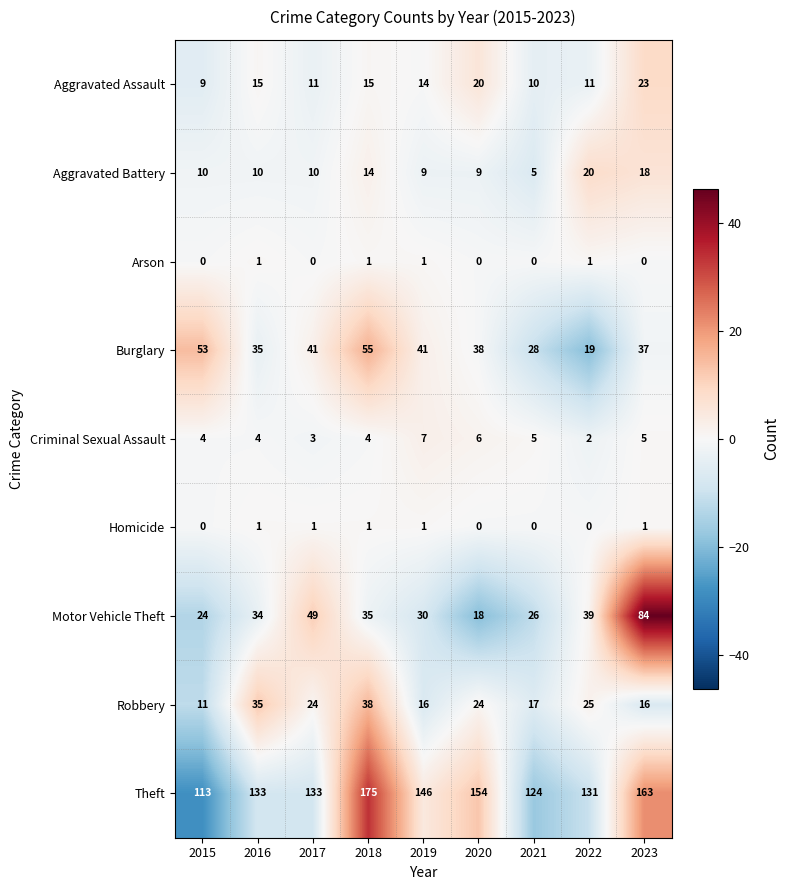

What is the difference between the second highest and minimum values in the Aggravated Assault series?

11